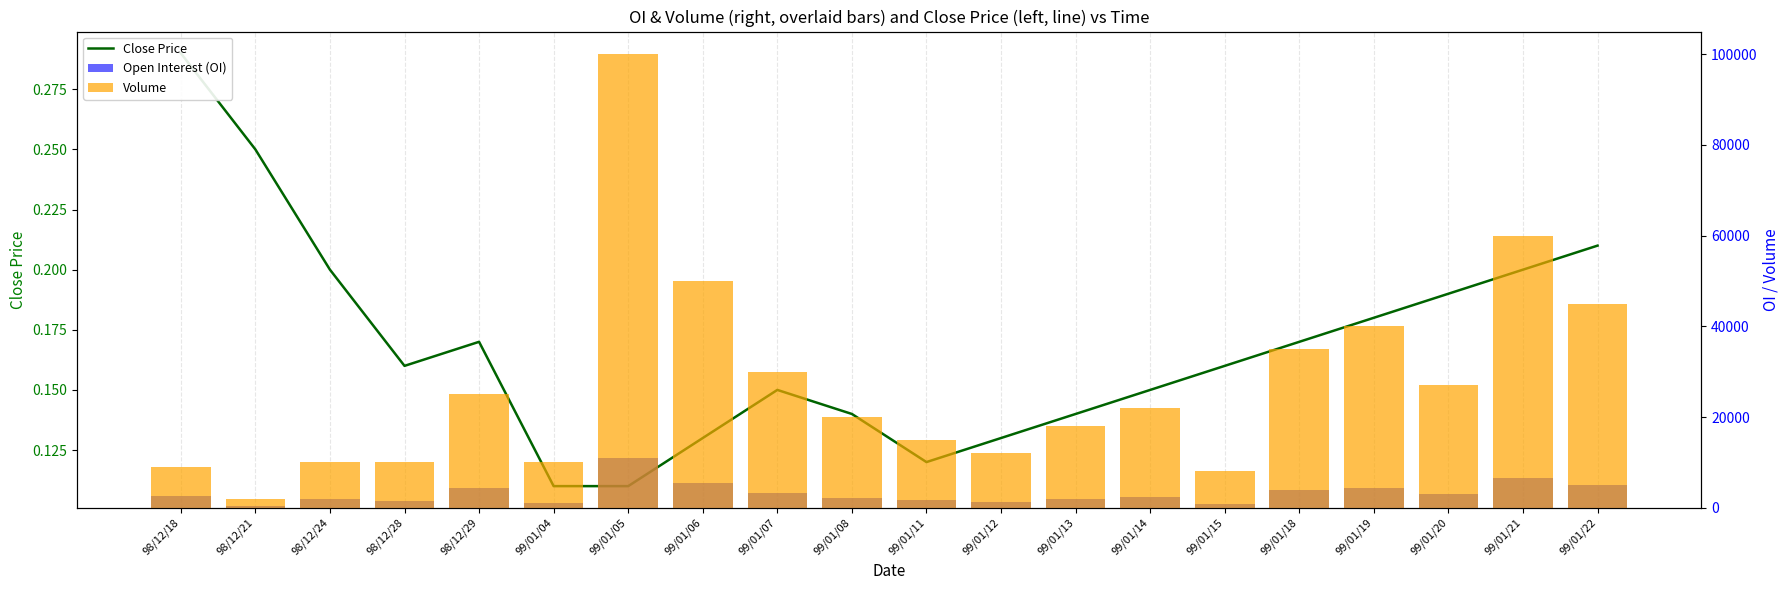

Reading left to right, extract all data points from this chart.

Close Price: 0.3	0.2	0.2	0.2	0.2	0.1	0.1	0.1	0.1	0.1	0.1	0.1	0.1	0.1	0.2	0.2	0.2	0.2	0.2	0.2
Open Interest (OI): 2610.0	500.0	2000.0	1600.0	4250.0	1100.0	10990.0	5500.0	3300.0	2200.0	1650.0	1320.0	1980.0	2420.0	880.0	3850.0	4400.0	2970.0	6600.0	4950.0
Volume: 9000.0	2000.0	10000.0	10000.0	25000.0	10000.0	100000.0	50000.0	30000.0	20000.0	15000.0	12000.0	18000.0	22000.0	8000.0	35000.0	40000.0	27000.0	60000.0	45000.0